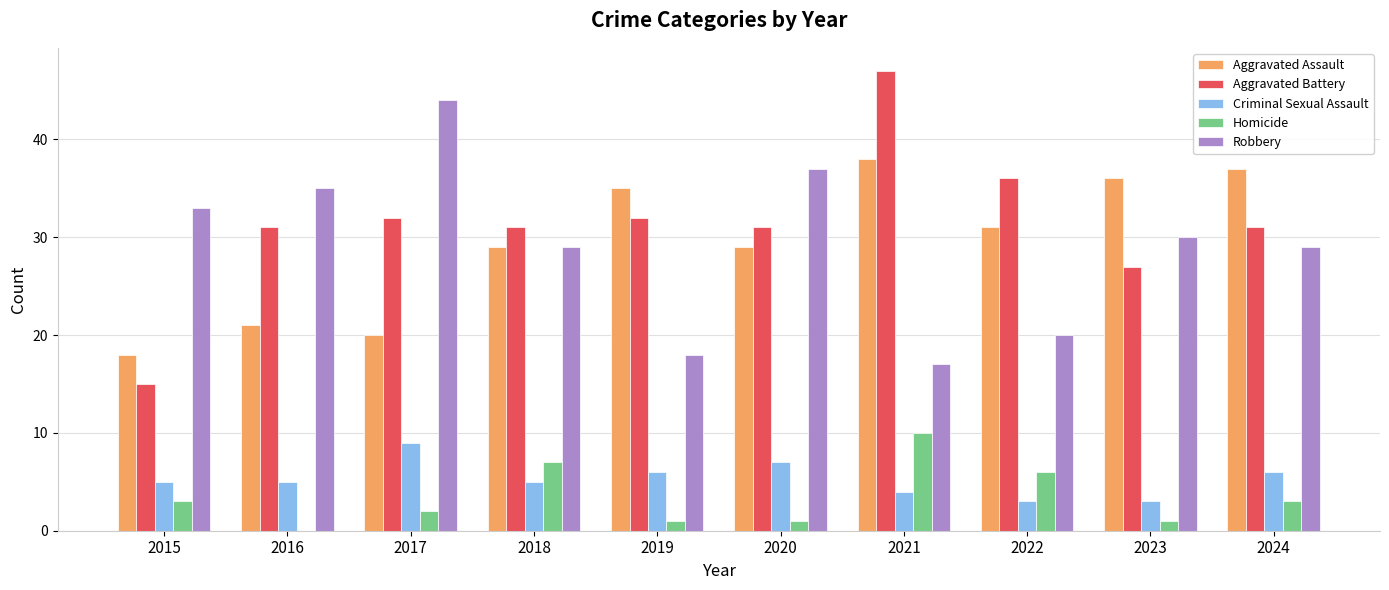

How many Homicide values are between 1 and 6?

7